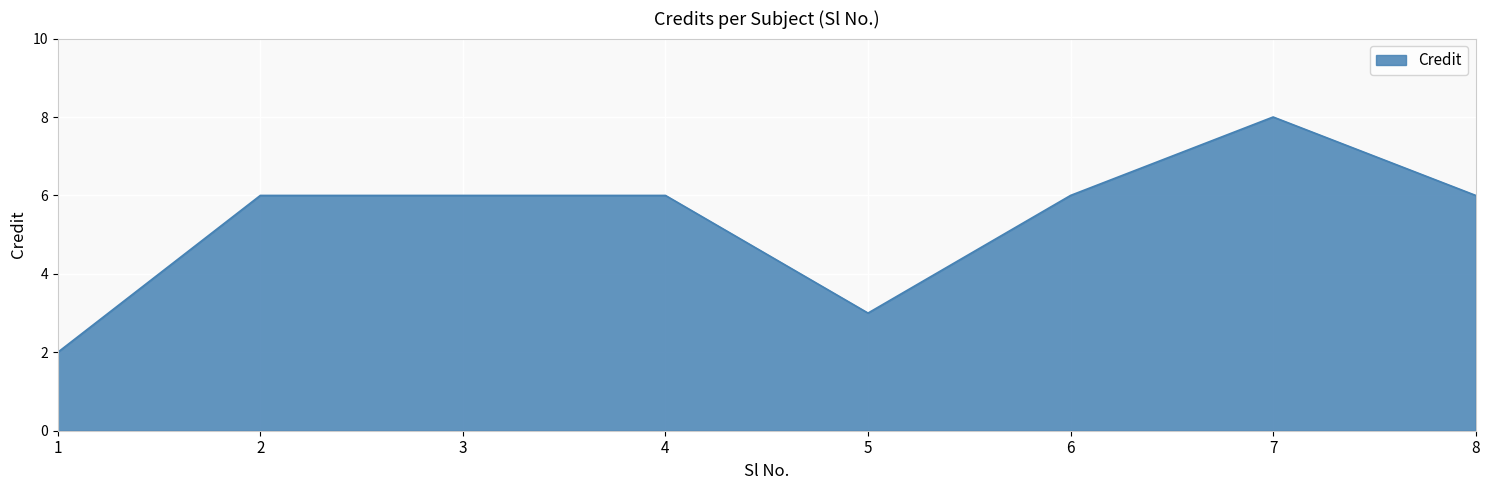

Is it true that the value at 6 is 6?

True